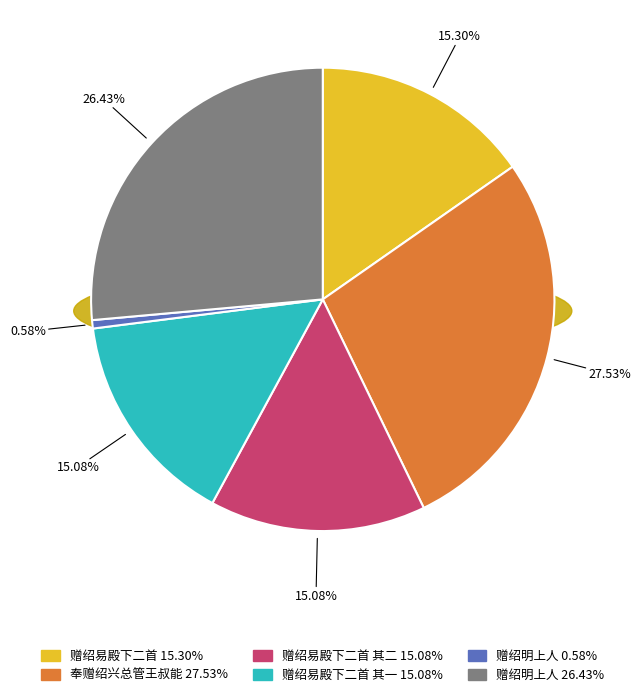

To the nearest percent, what portion does 赠绍明上人 represent?

26%